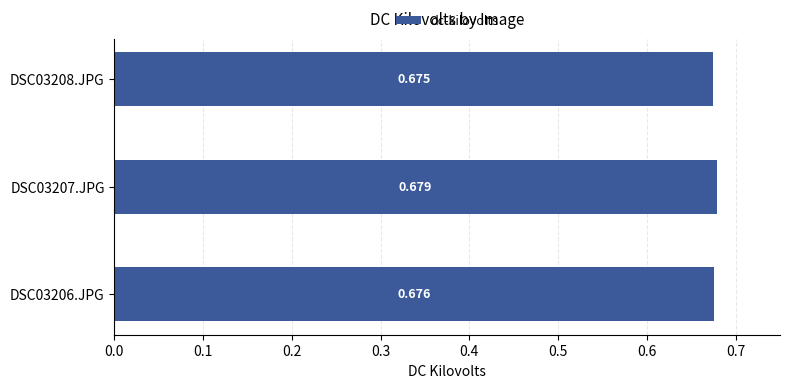

How many distinct data groups are displayed?

1